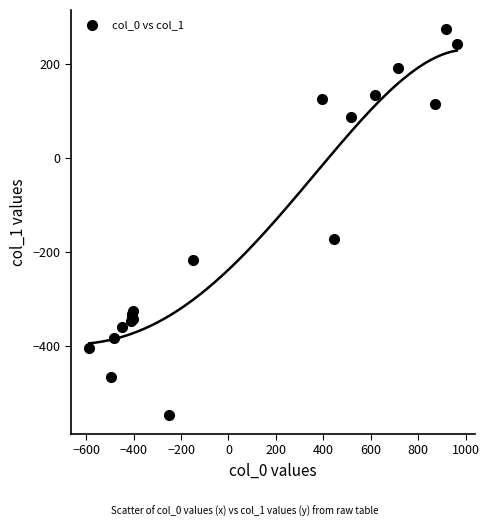

What Y value in the scatter plot is closest to -136?

-173.1